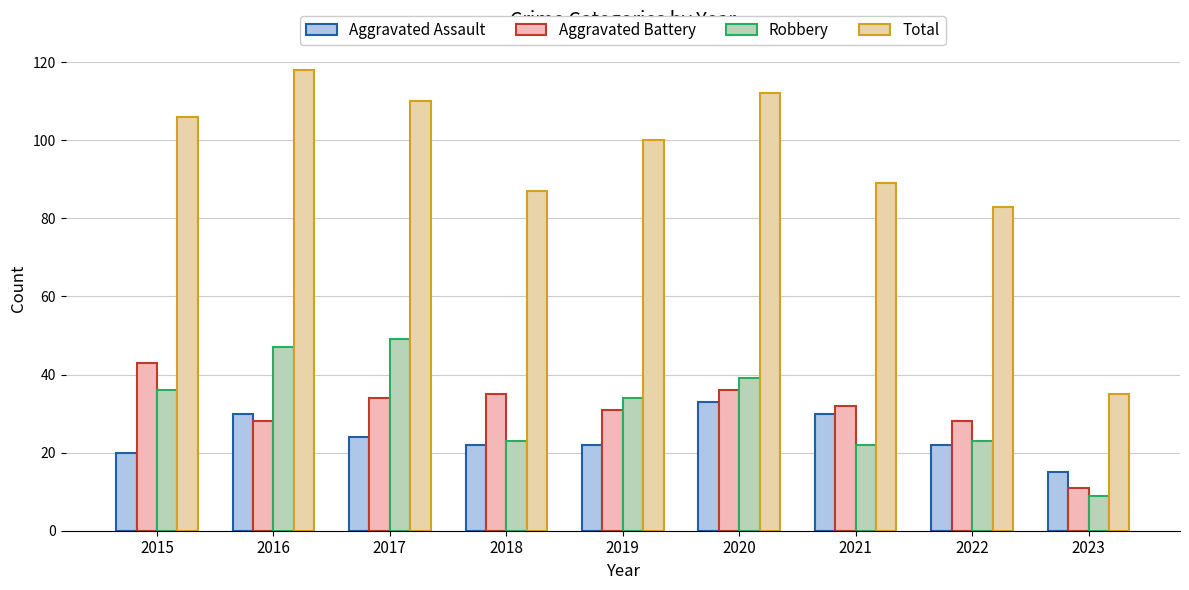

Which label corresponds to the smallest value in the chart?

2023